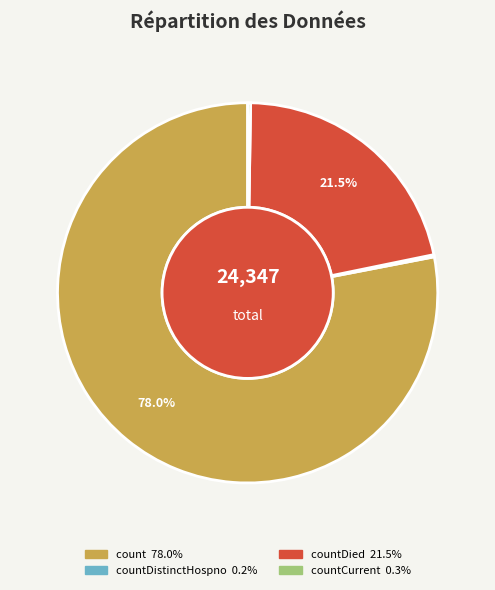

Is there a majority slice in this chart?

Yes